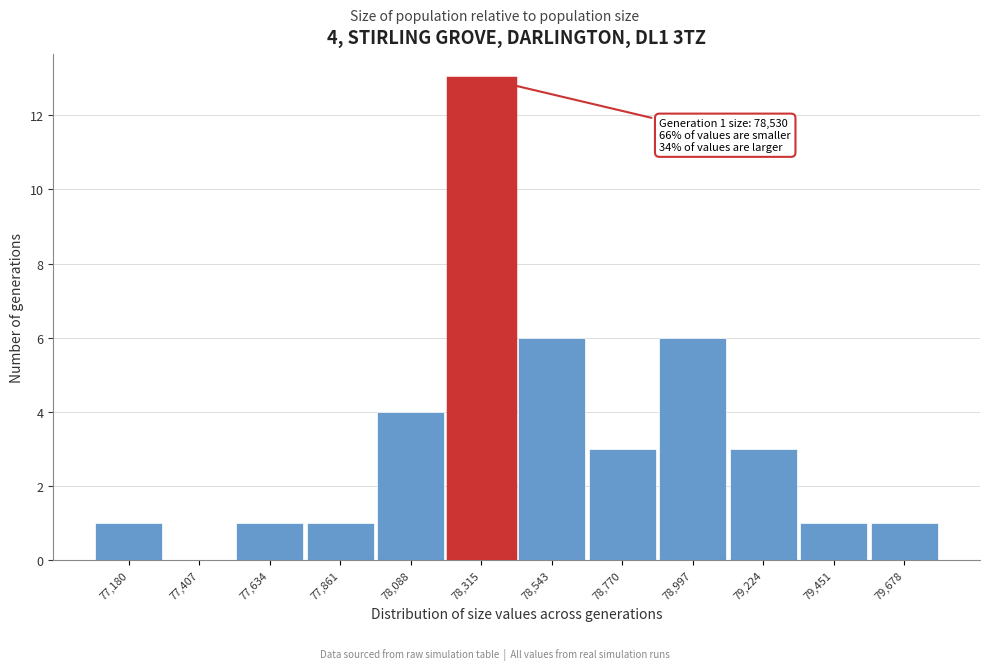

Reading left to right, transcribe all the data shown in this chart.

77,180=1	77,407=0	77,634=1	77,861=1	78,088=4	78,315=13	78,543=6	78,770=3	78,997=6	79,224=3	79,451=1	79,678=1